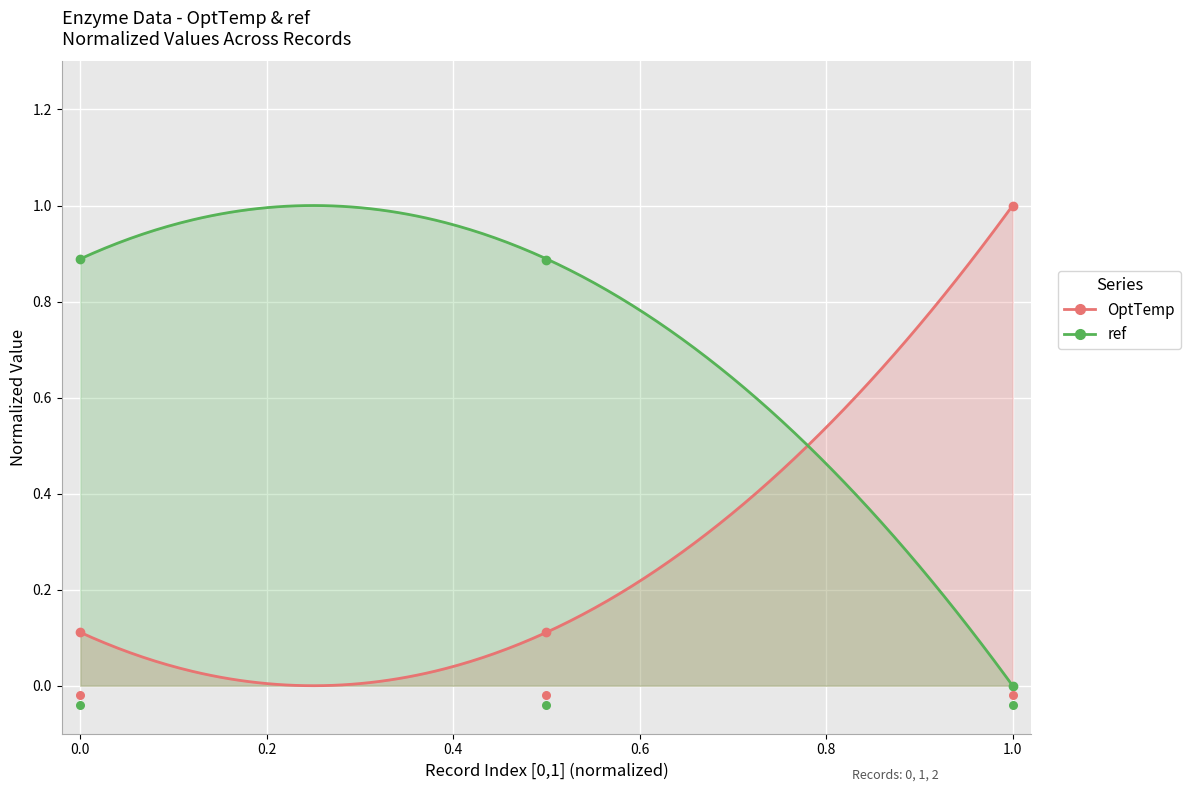

Which series has the largest Y range (max minus min)?

OptTemp